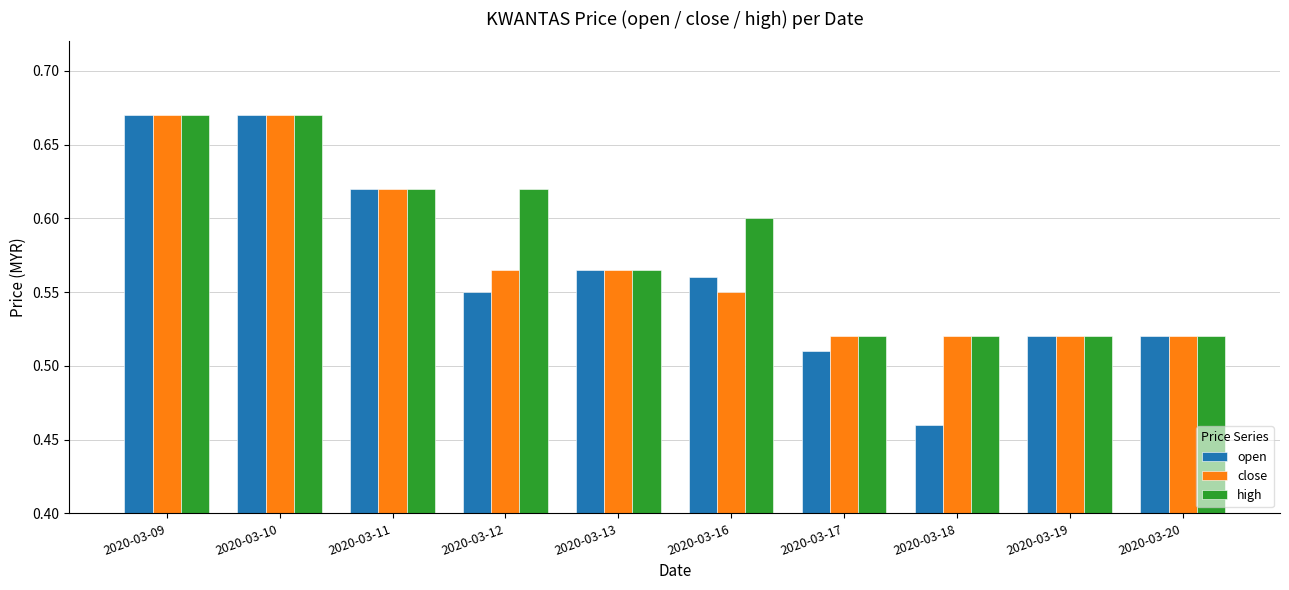

The value of high at 2020-03-12 is 0.6. True or false?

True